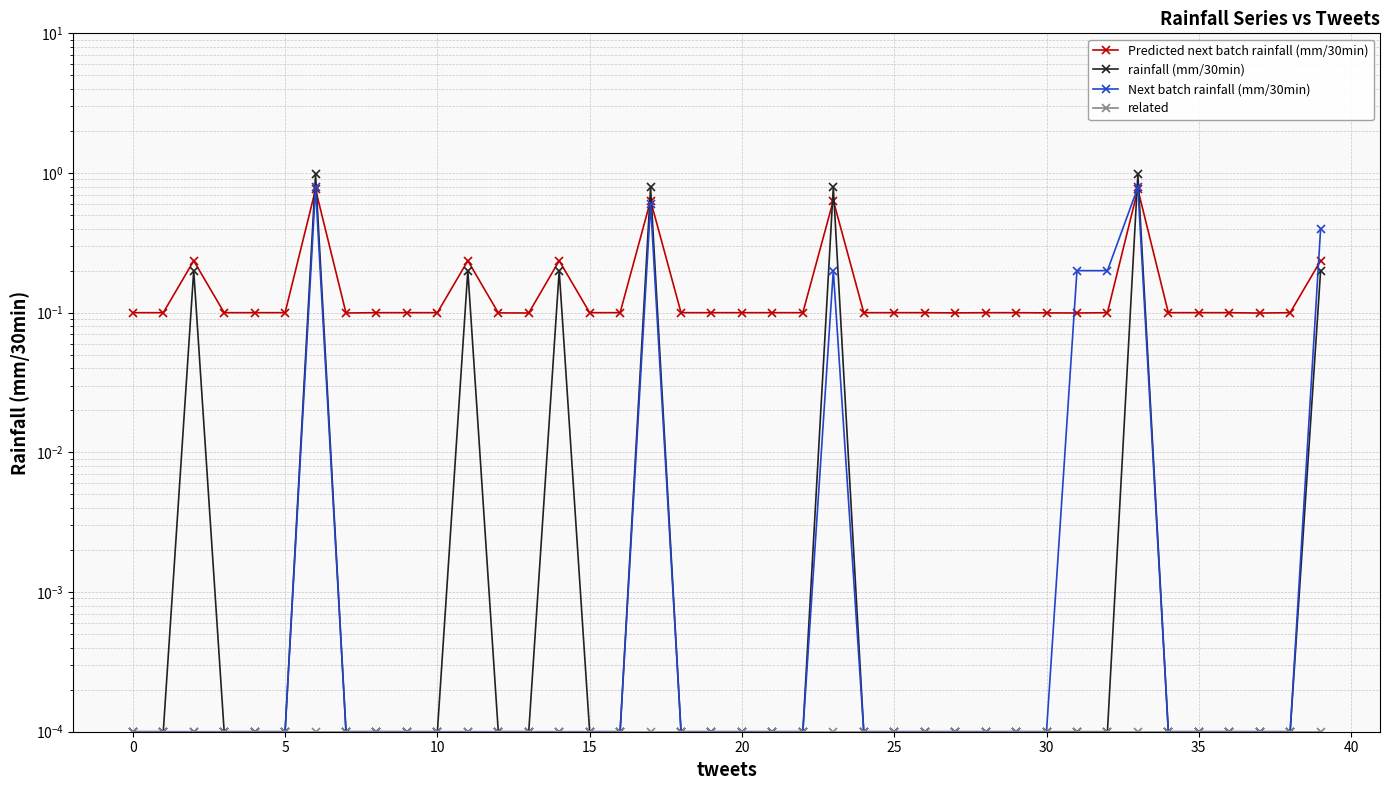

Rank the series by their average value, from lowest to highest.

related, Next batch rainfall (mm/30min), rainfall (mm/30min), Predicted next batch rainfall (mm/30min)